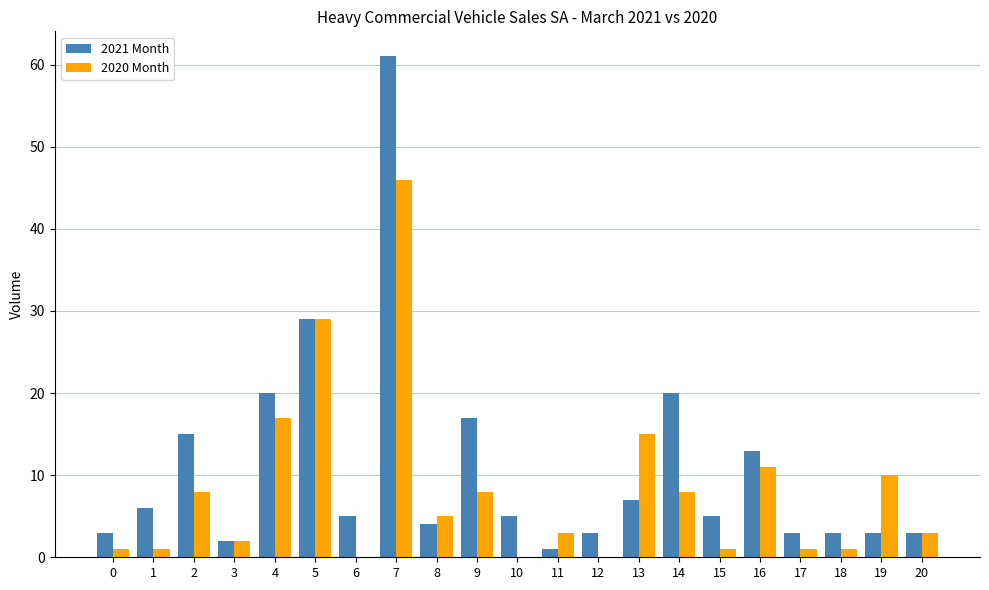

Which label corresponds to the largest value in the chart?

7